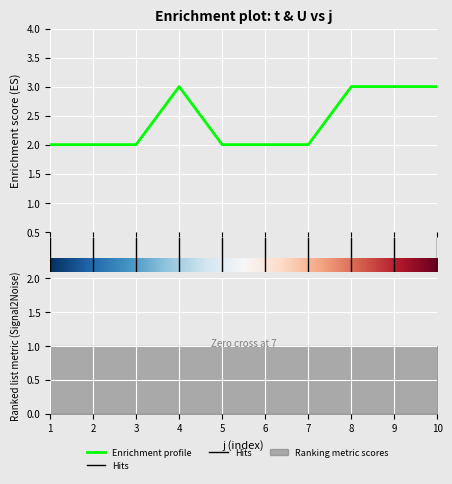

What is the average value?

2